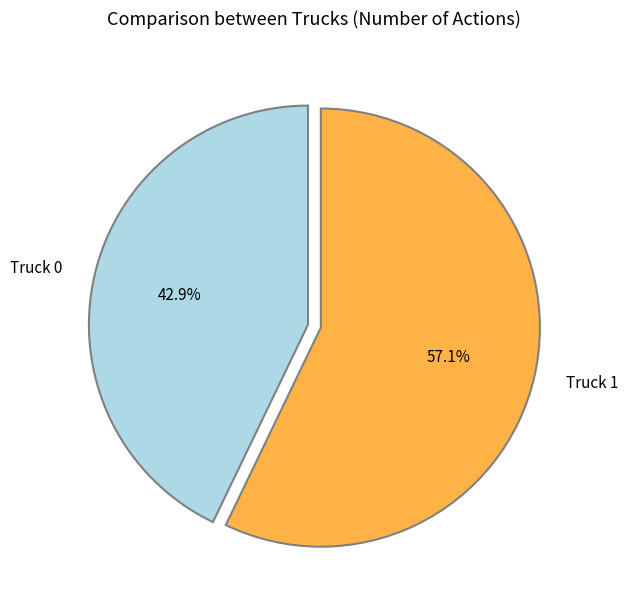

What is the total percentage of Truck 0 and Truck 1?

100.0%